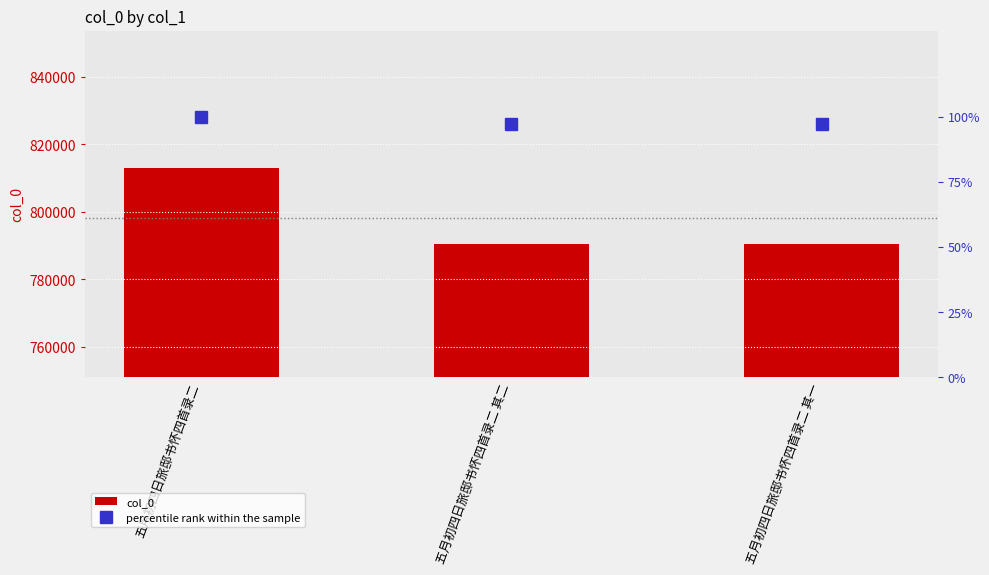

Between 五月初四日旅邸书怀四首录二 其二 and 五月初四日旅邸书怀四首录二 其一, which is larger?

五月初四日旅邸书怀四首录二 其二